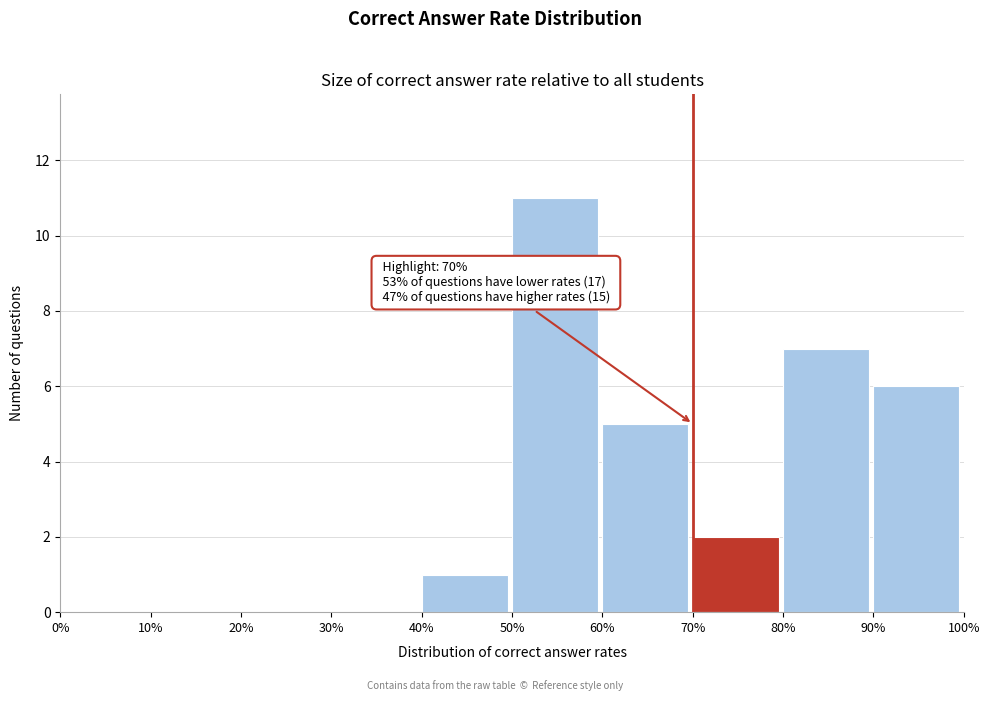

Reading left to right, transcribe all the data shown in this chart.

0%=0	10%=0	20%=0	30%=0	40%=1	50%=11	60%=5	70%=2	80%=7	90%=6